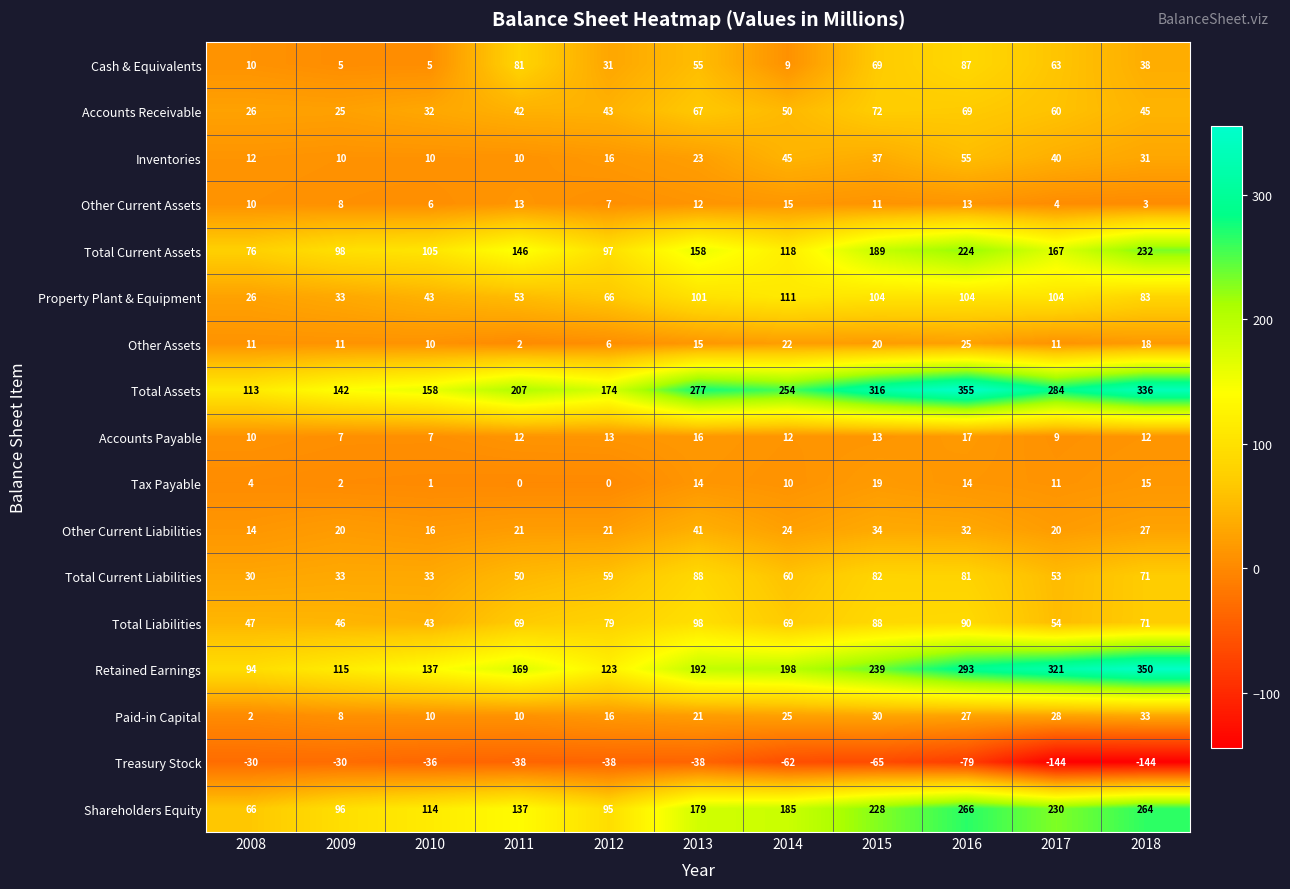

True or false: Accounts Payable has a value of 21 at 2015.

False